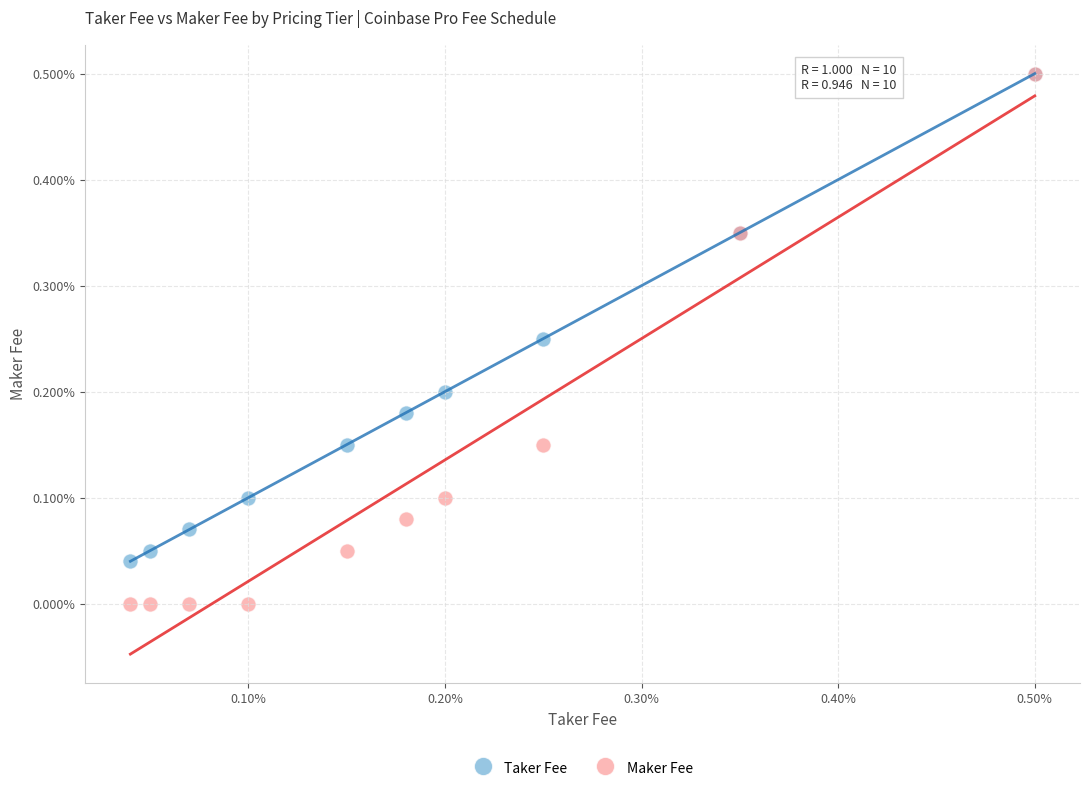

What are all the series names shown in the legend?

Taker Fee, Maker Fee